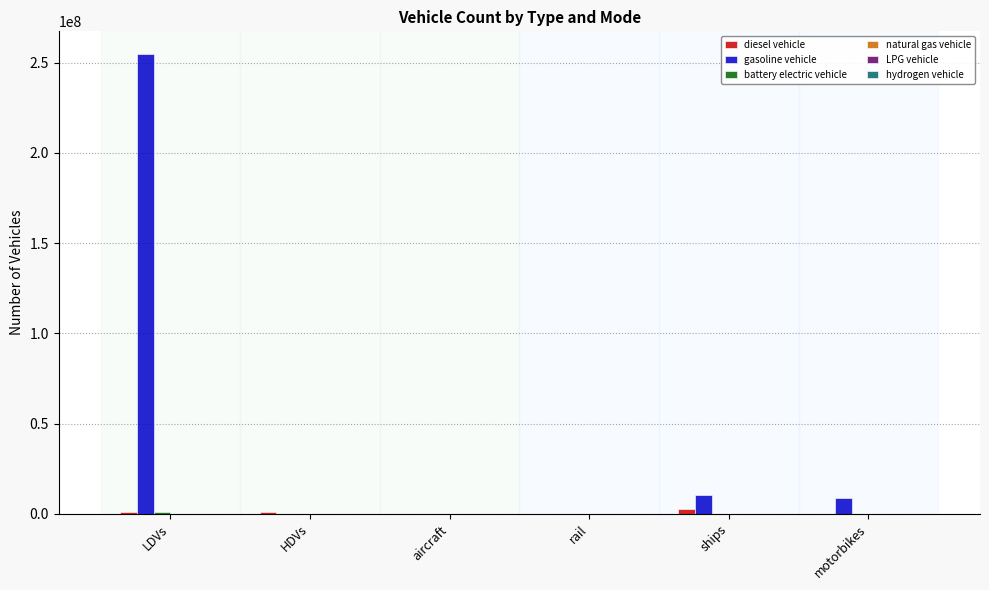

Which series has the largest total across all categories?

gasoline vehicle